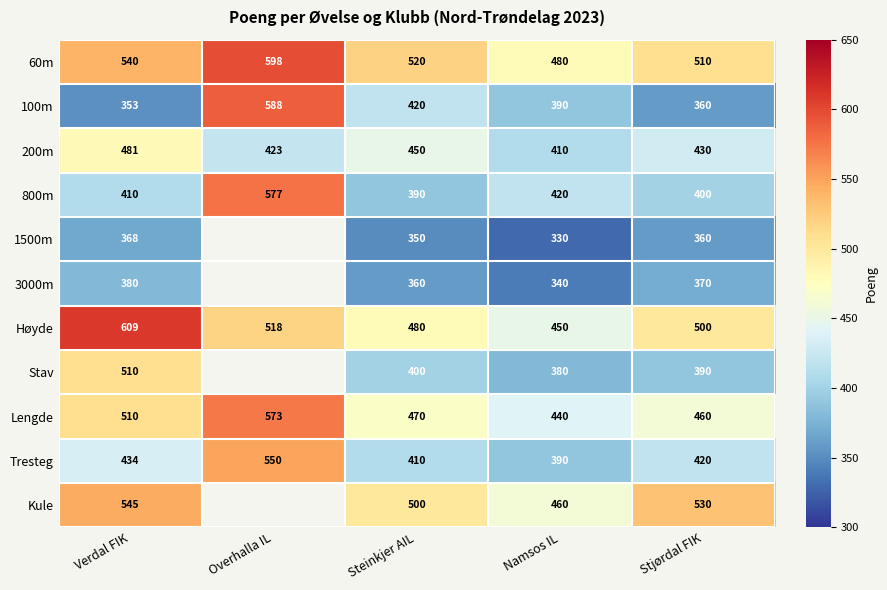

At how many categories does at least one series exceed 471?

5